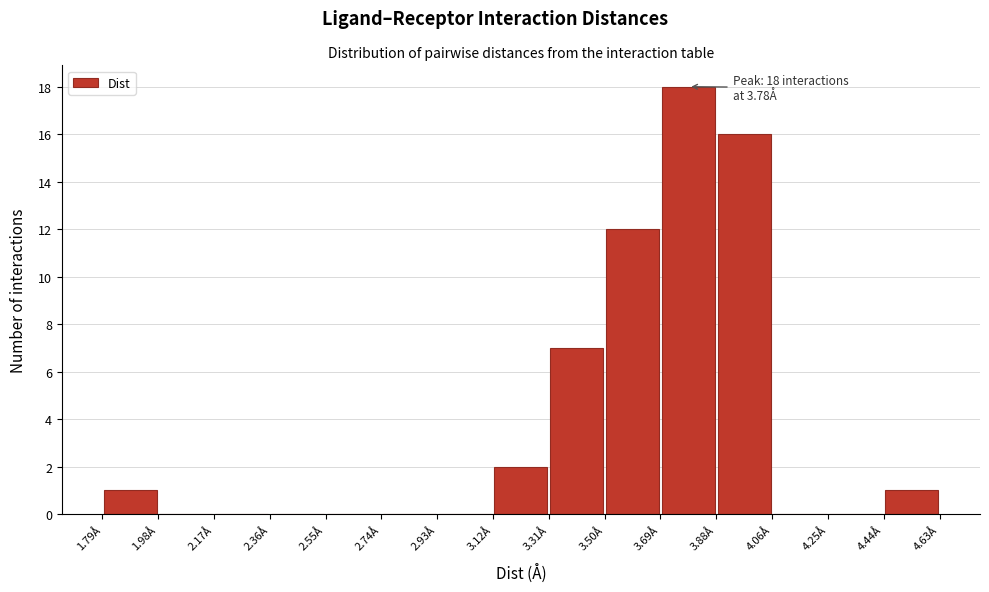

Over which range of the x-axis is the bar tallest?

3.68 to 3.88